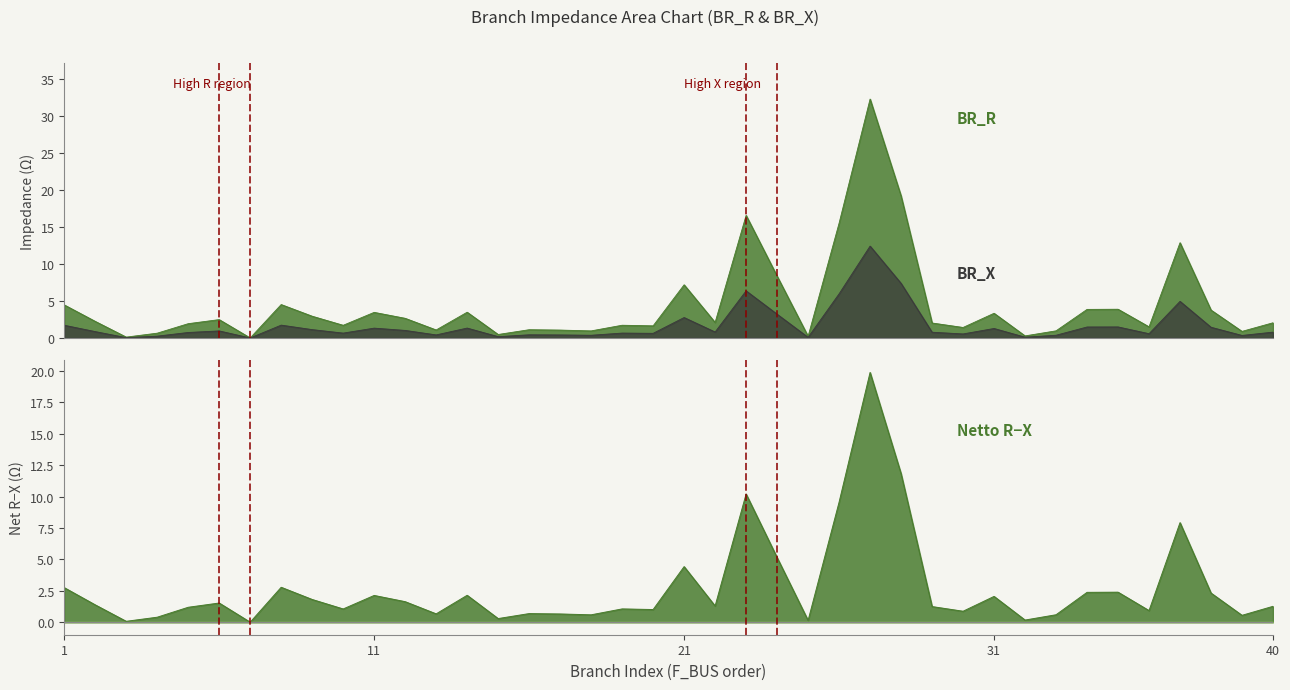

List the series in order of their peak value, lowest first.

BR_X, BR_R